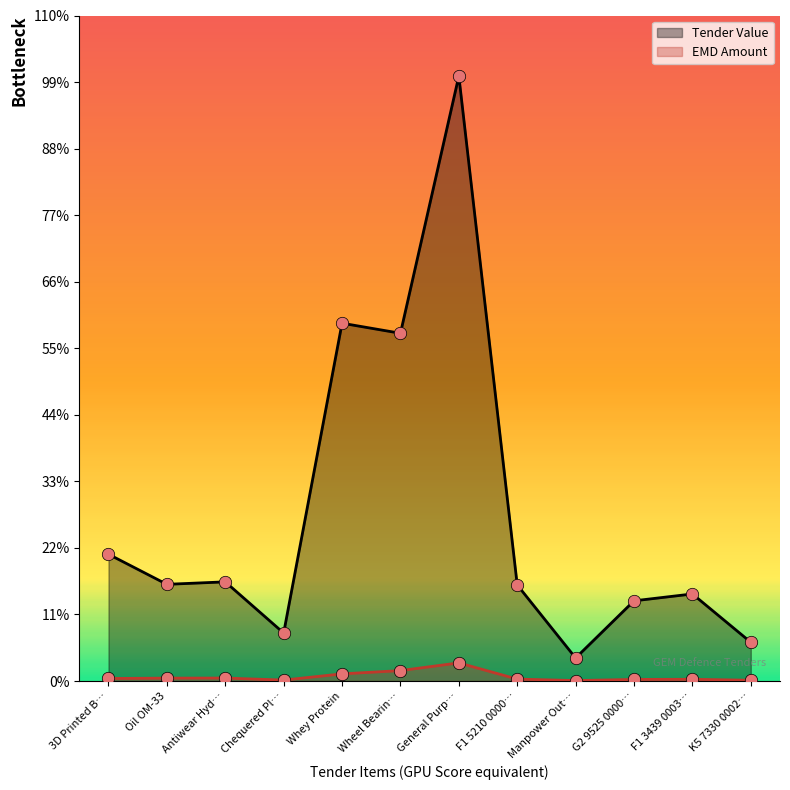

At how many categories does at least one series exceed 26717801?

1